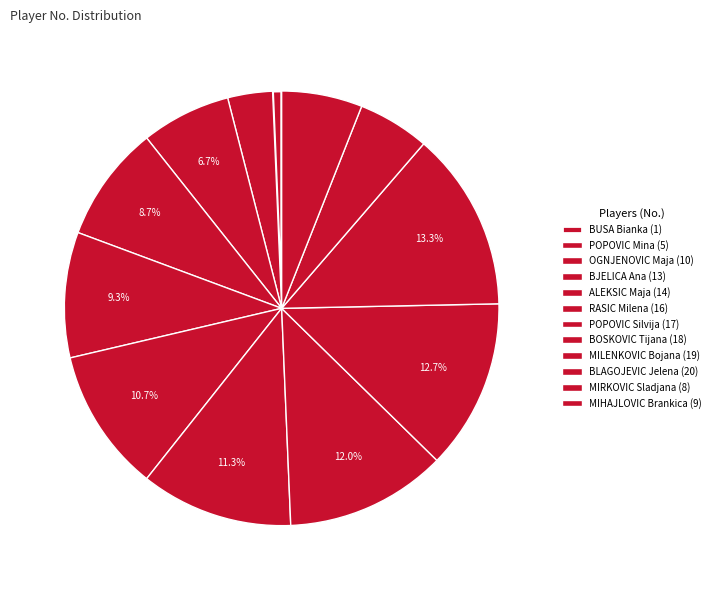

How many segments does this pie chart have?

12